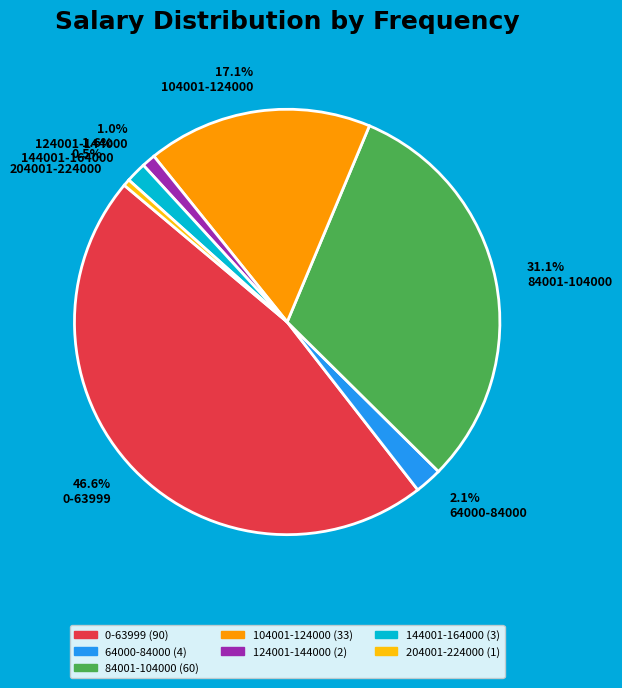

What percentage is NOT represented by 204001-224000?

99.5%